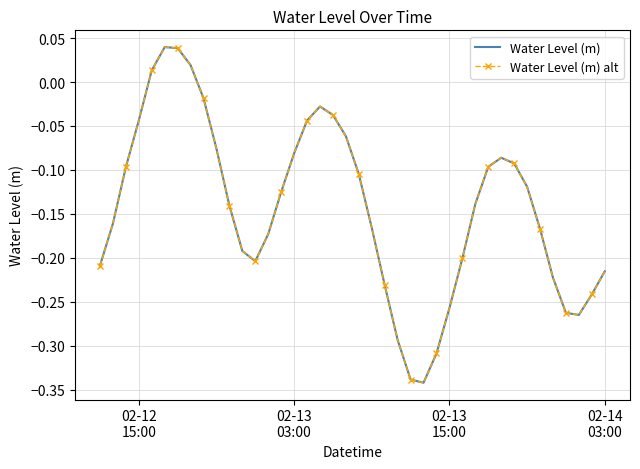

At how many categories does at least one series exceed 0?

4